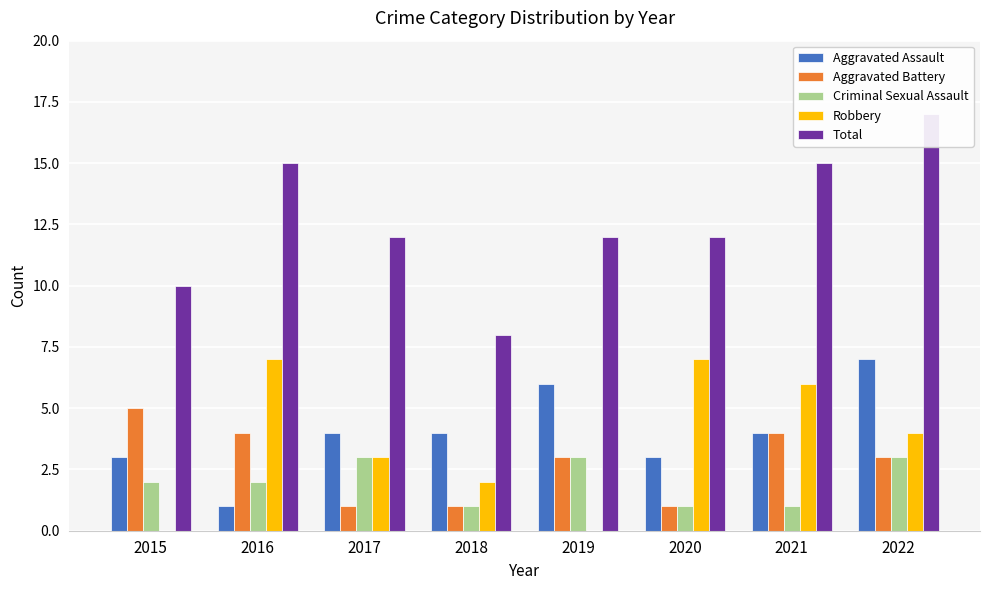

How many values in Robbery are above zero?

6